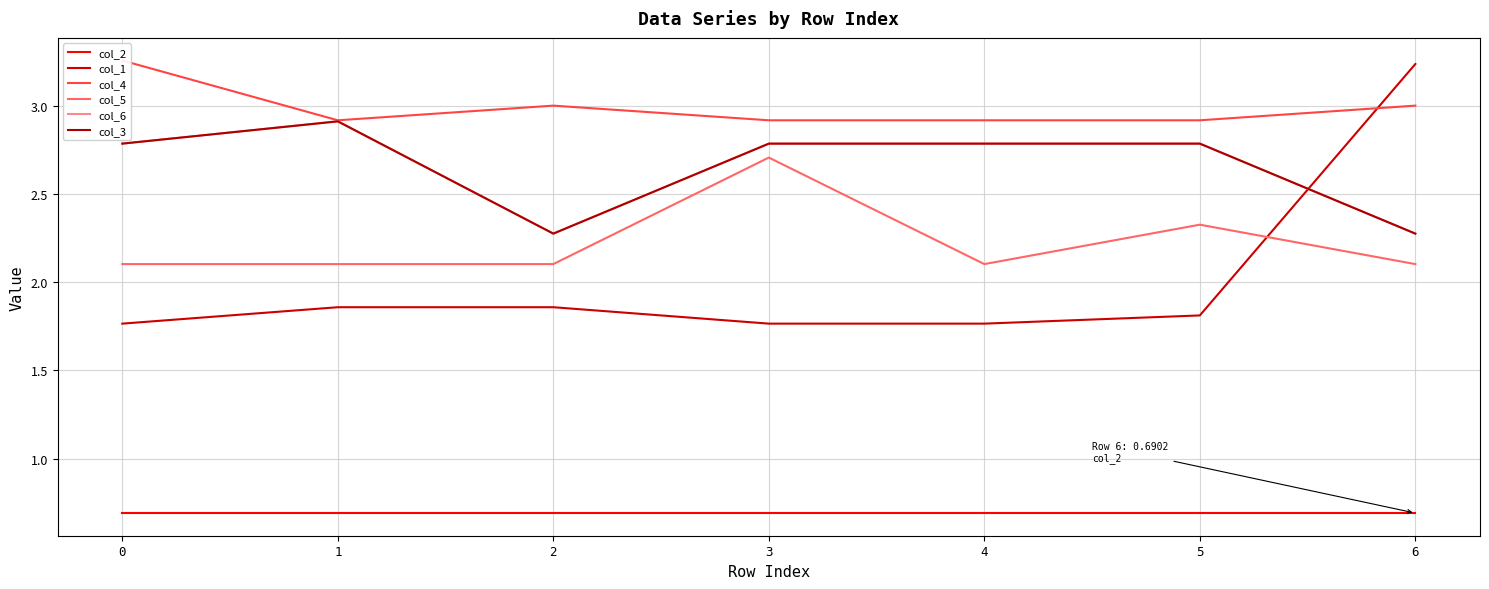

The value of col_6 at 0 is 3.9. True or false?

False